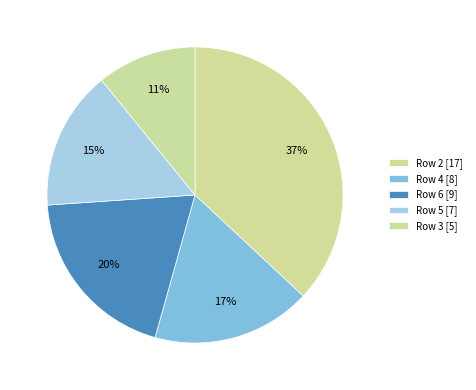

How many segments does this pie chart have?

5